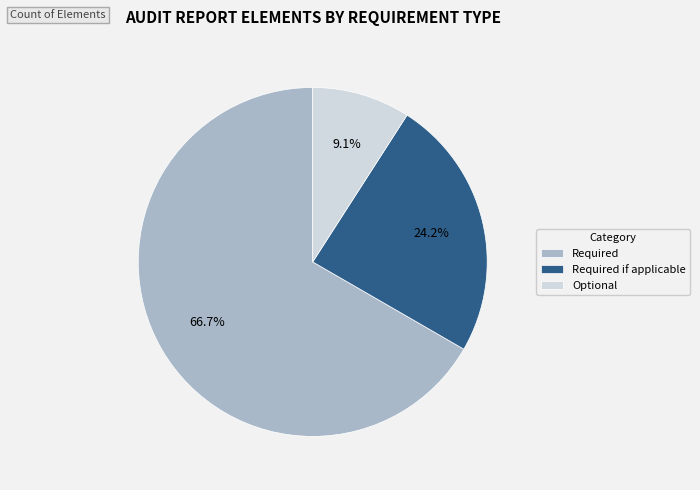

Do Required if applicable and Required together represent more than half of the pie?

Yes